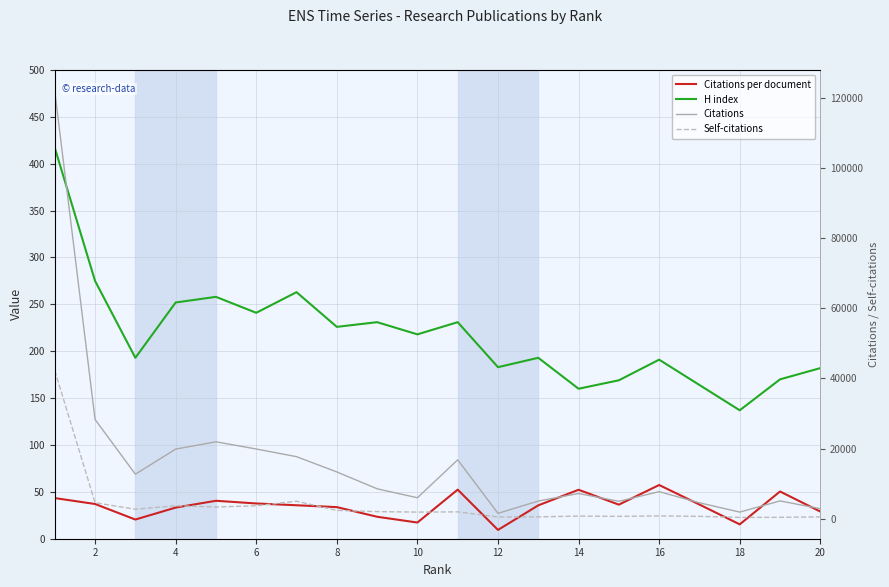

Between 14 and 18, which is larger?

14